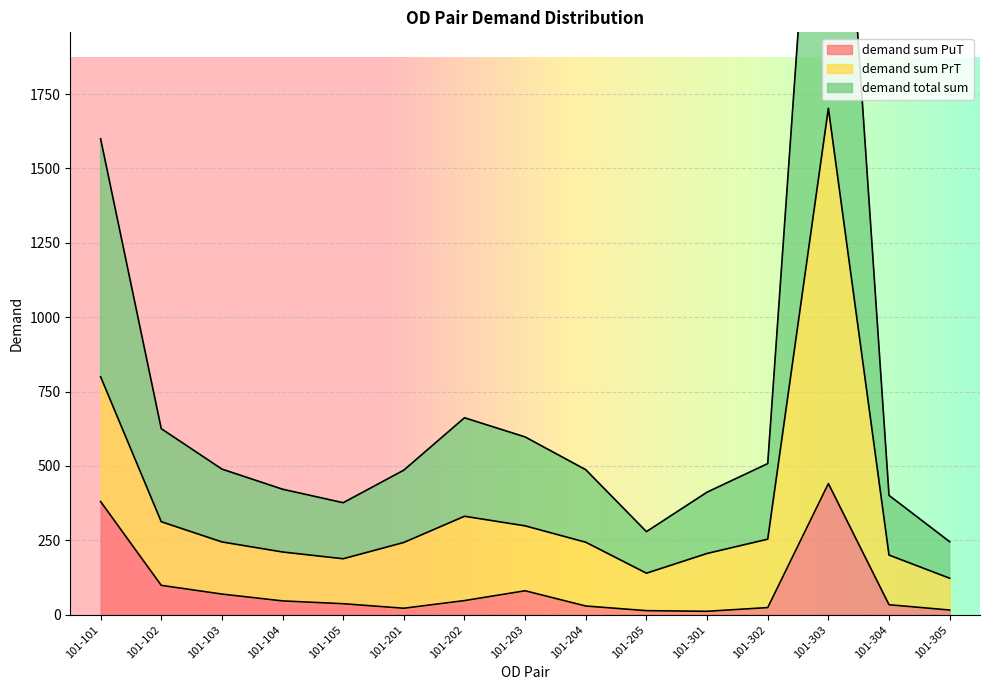

Which category has the highest value in the demand sum PrT series?

101-303